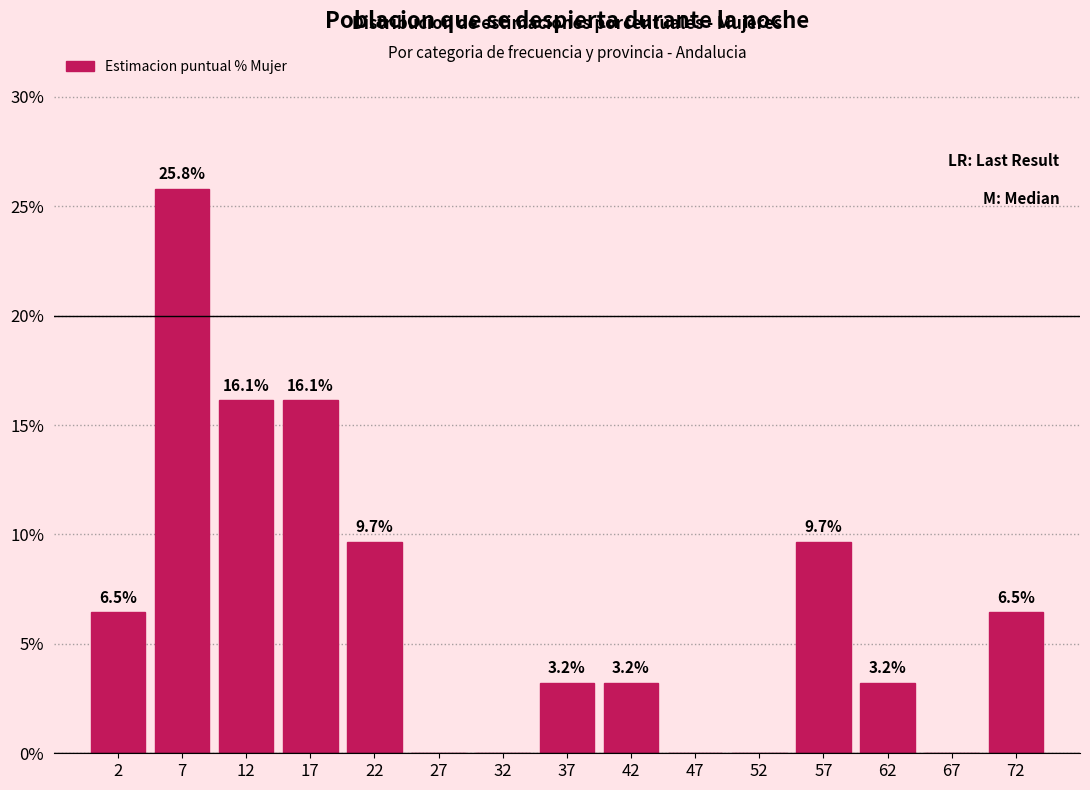

Over which range of the x-axis is the bar tallest?

5 to 10